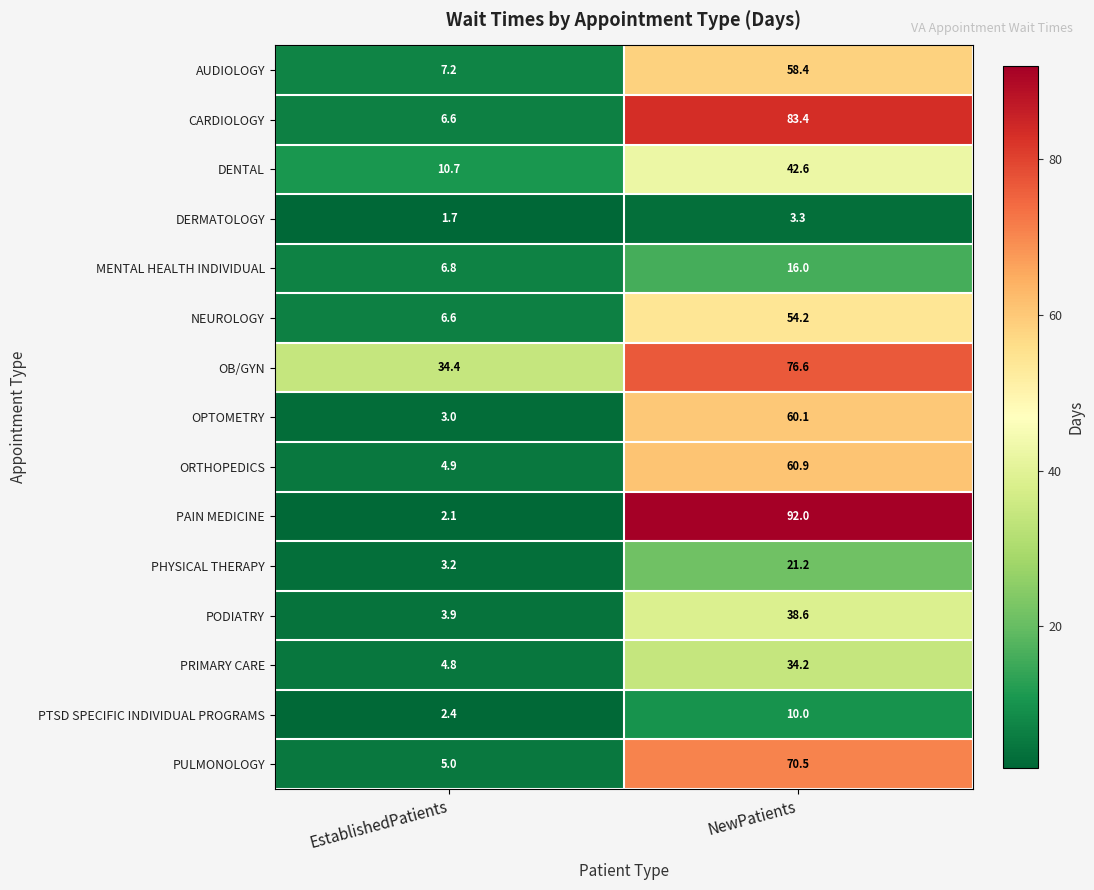

What is the total value across all series at NewPatients?

722.0